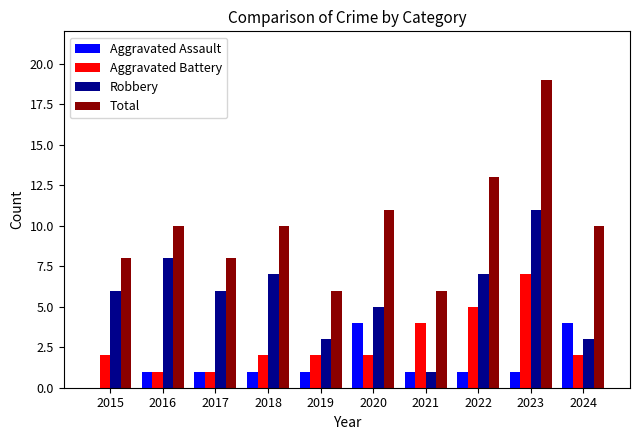

Reading right to left, list all the values displayed in this chart.

Aggravated Assault: 2024=4	2023=1	2022=1	2021=1	2020=4	2019=1	2018=1	2017=1	2016=1	2015=0
Aggravated Battery: 2024=2	2023=7	2022=5	2021=4	2020=2	2019=2	2018=2	2017=1	2016=1	2015=2
Robbery: 2024=3	2023=11	2022=7	2021=1	2020=5	2019=3	2018=7	2017=6	2016=8	2015=6
Total: 2024=10	2023=19	2022=13	2021=6	2020=11	2019=6	2018=10	2017=8	2016=10	2015=8